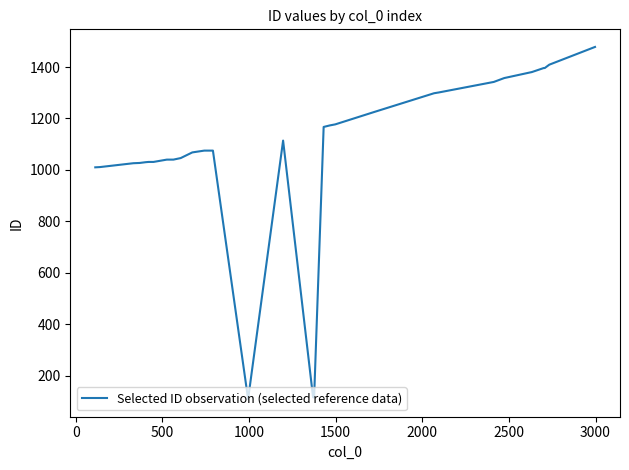

What is the greatest value displayed?

1478